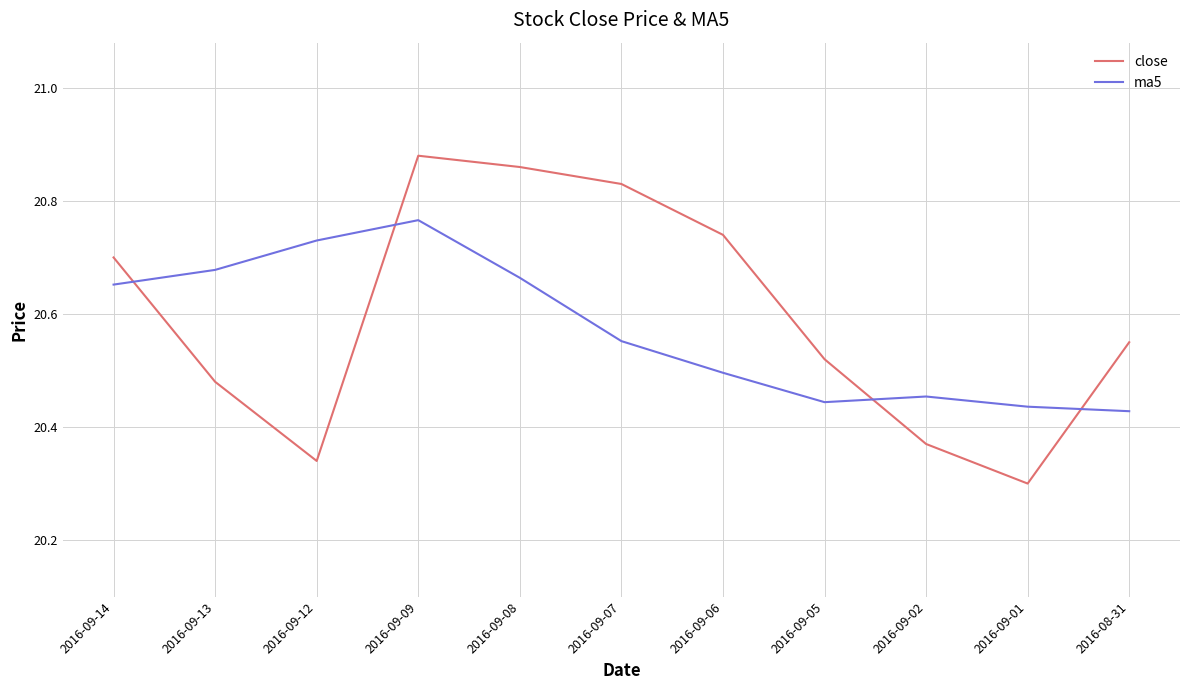

Rank the categories by ma5 value from lowest to highest.

2016-08-31, 2016-09-01, 2016-09-05, 2016-09-02, 2016-09-06, 2016-09-07, 2016-09-14, 2016-09-08, 2016-09-13, 2016-09-12, 2016-09-09